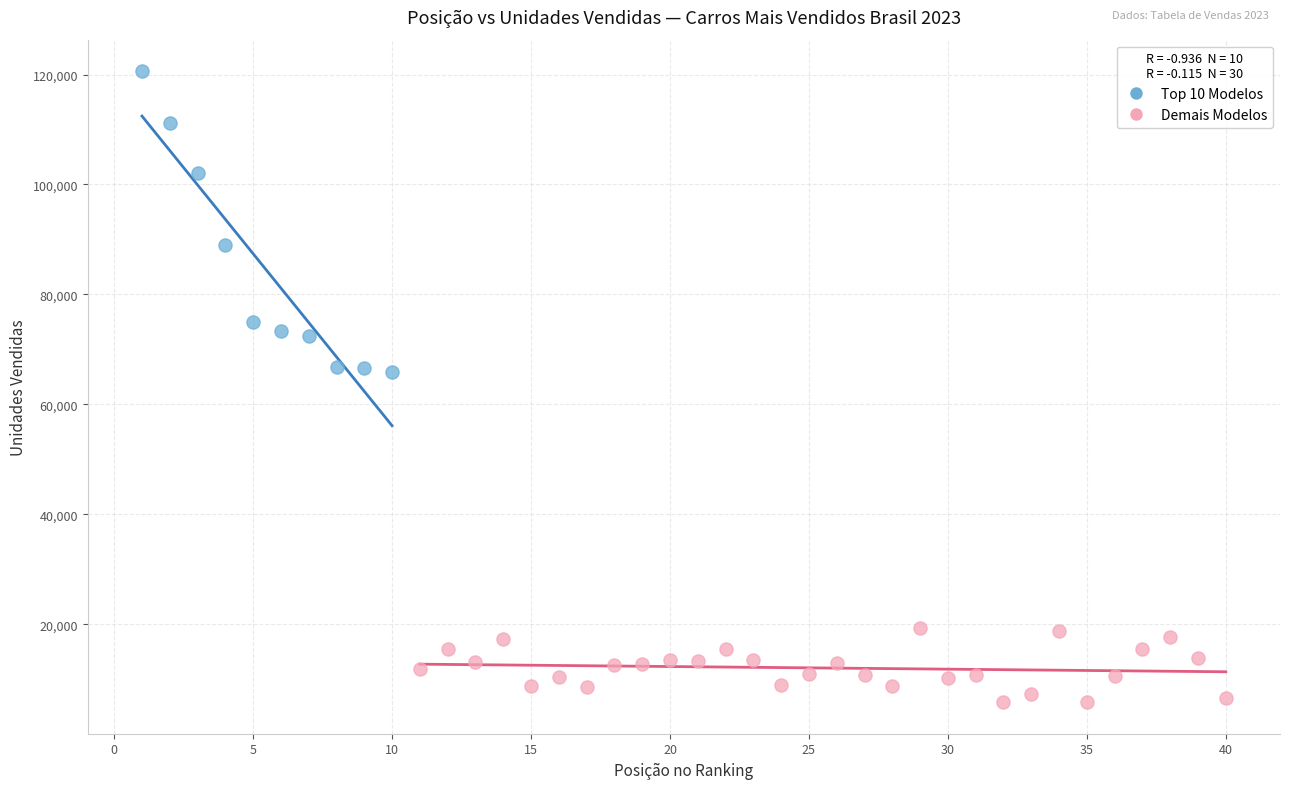

Which series reaches the minimum Y coordinate?

Demais Modelos